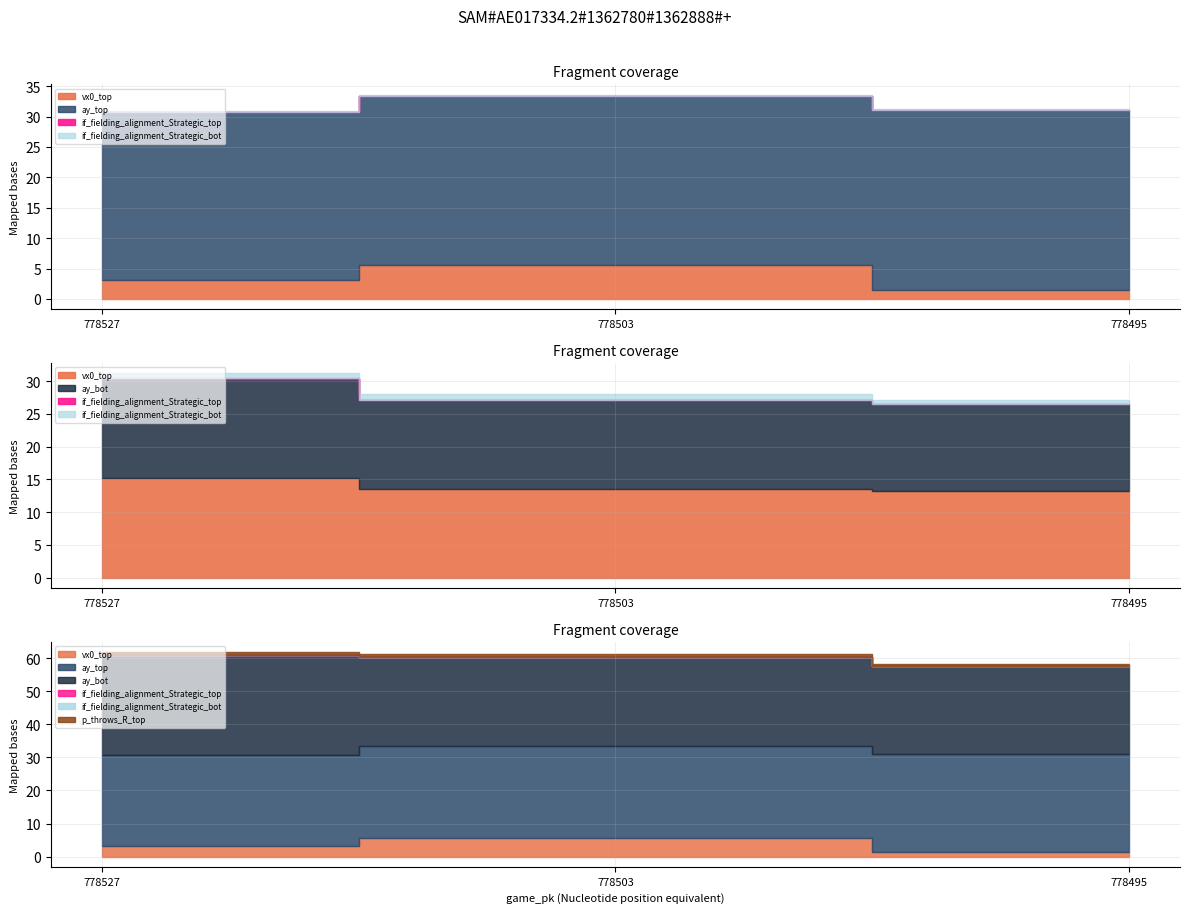

List the series in order of their peak value, highest first.

ay_bot, ay_top, vx0_top, p_throws_R_top, if_fielding_alignment_Strategic_bot, if_fielding_alignment_Strategic_top